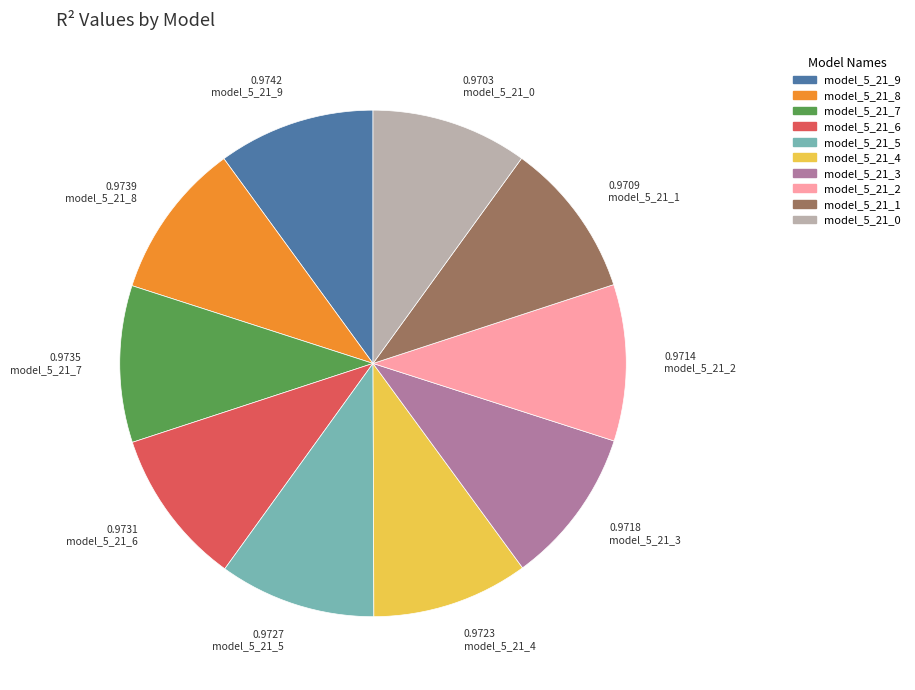

Does model_5_21_1 account for over 50% of the chart?

No